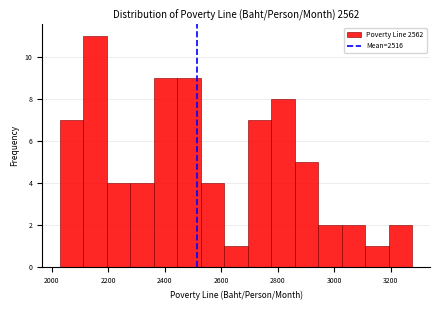

Reading left to right, transcribe this chart: for each bar, give the range it covers on the x-axis and its height. Neither the bar edges nor the heights are printed on the chart, so give them approximately, as read against the axes.

2020 to 2120: 7
2120 to 2200: 11
2200 to 2280: 4
2280 to 2360: 4
2360 to 2440: 9
2440 to 2520: 9
2520 to 2620: 4
2620 to 2700: 1
2700 to 2780: 7
2780 to 2860: 8
2860 to 2940: 5
2940 to 3020: 2
3020 to 3120: 2
3120 to 3200: 1
3200 to 3280: 2